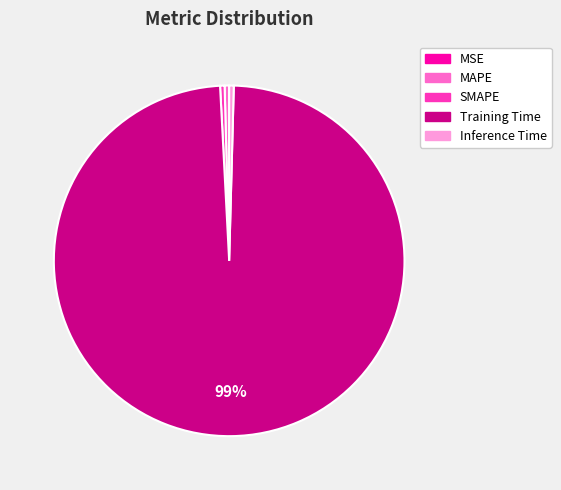

True or false: SMAPE accounts for 11% of the total.

False